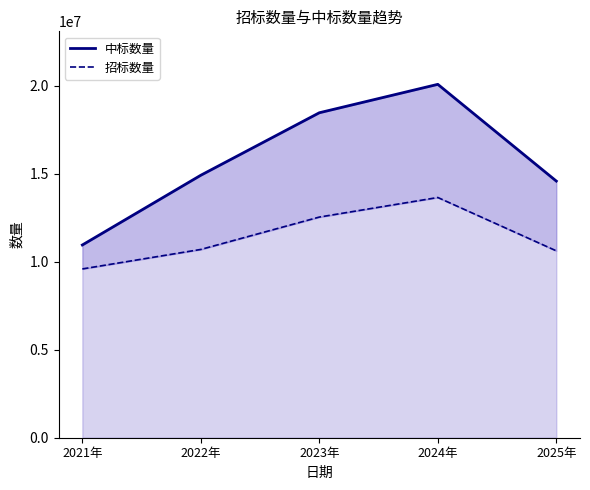

At 2022年, list the series in order from largest to smallest.

中标数量, 招标数量